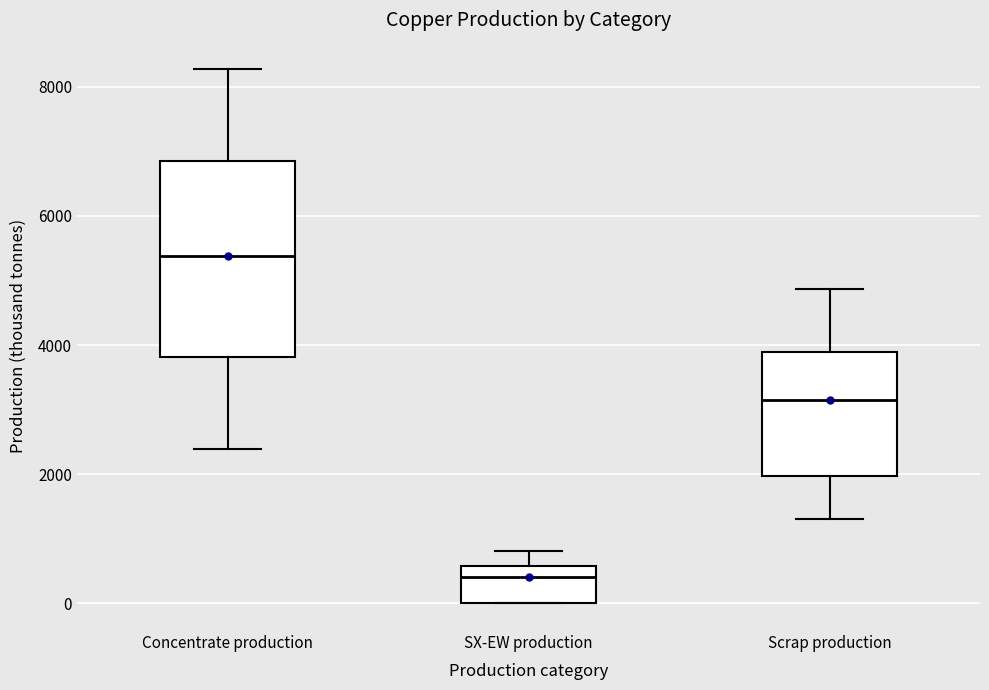

Where is the upper edge of the box for SX-EW production on the y-axis? The values are not printed on the chart, so give them approximately, as read against the axis.

600